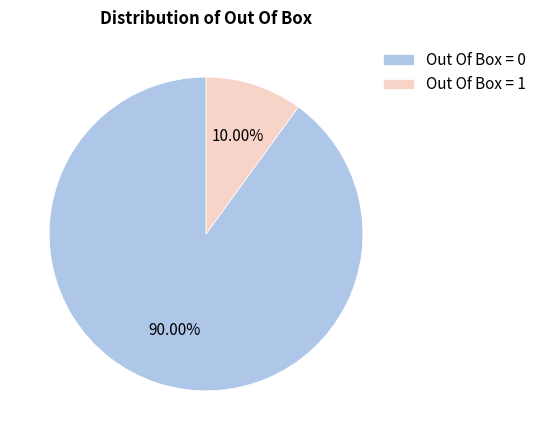

To the nearest percent, what percentage of the pie is Out Of Box = 0?

90%